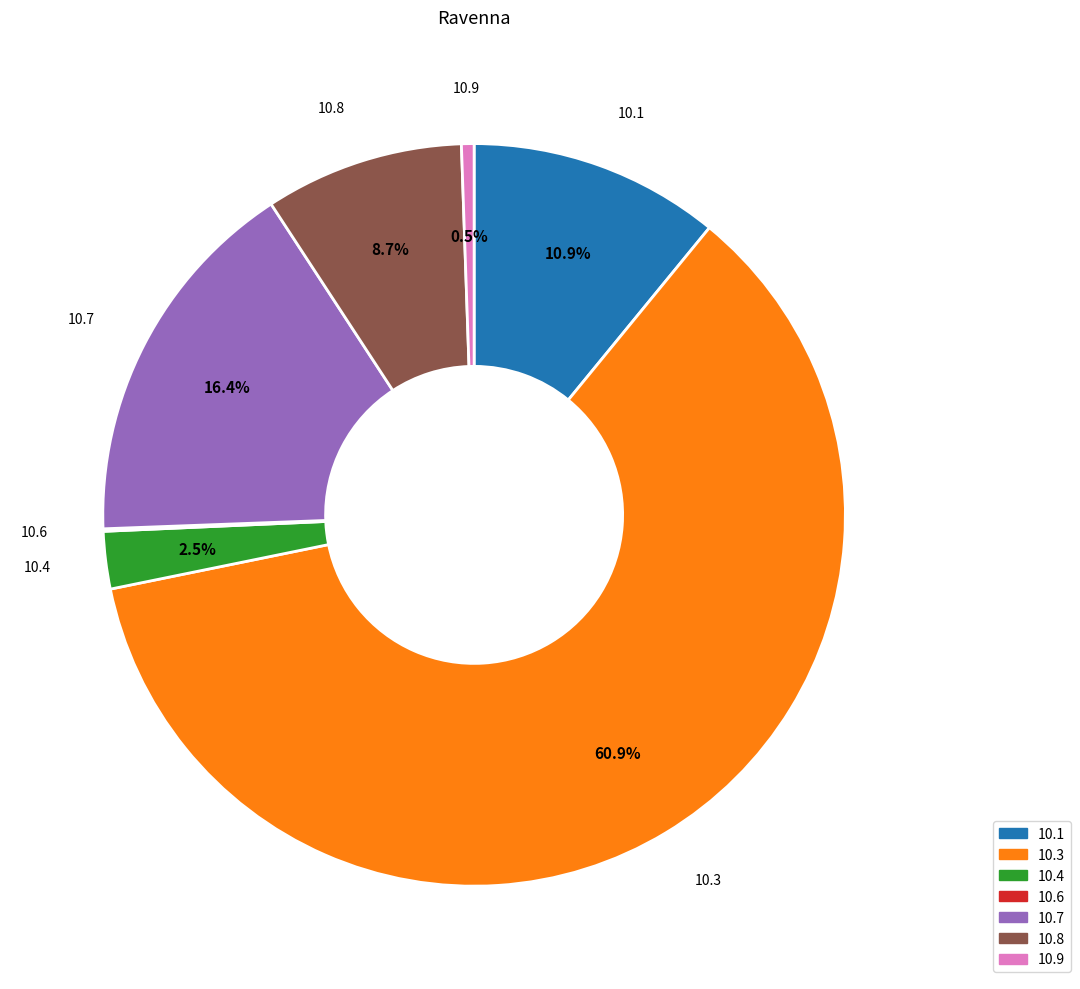

What is the largest slice in the pie chart?

10.3